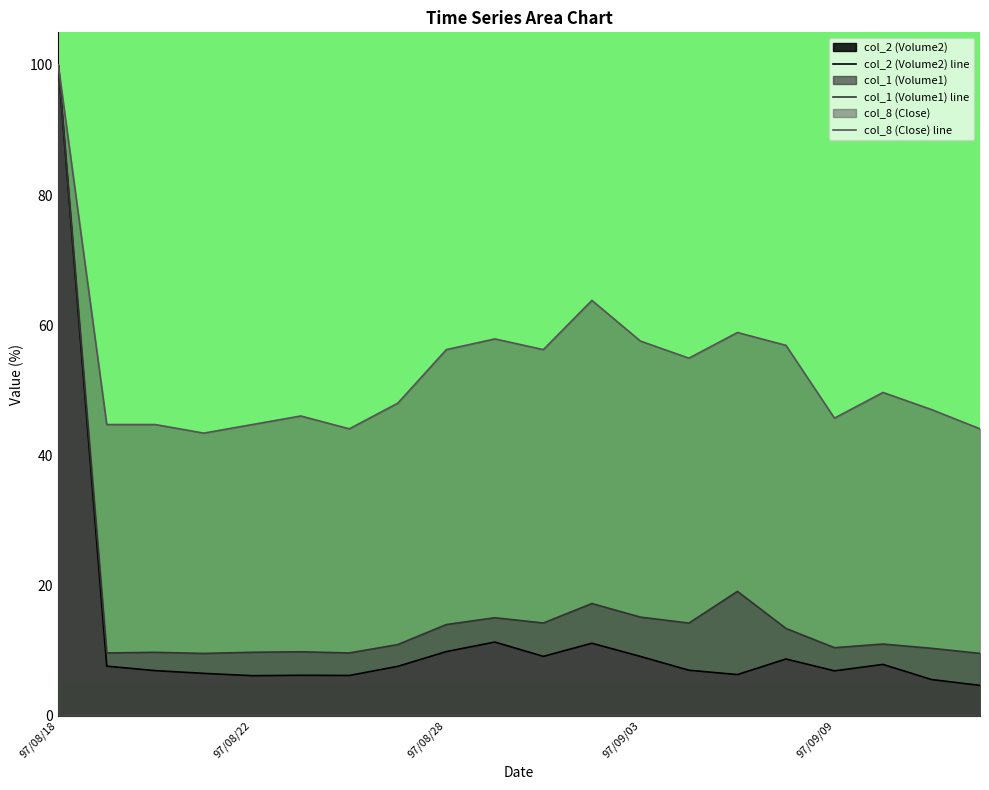

What is the total value across all series at 14?

84.3